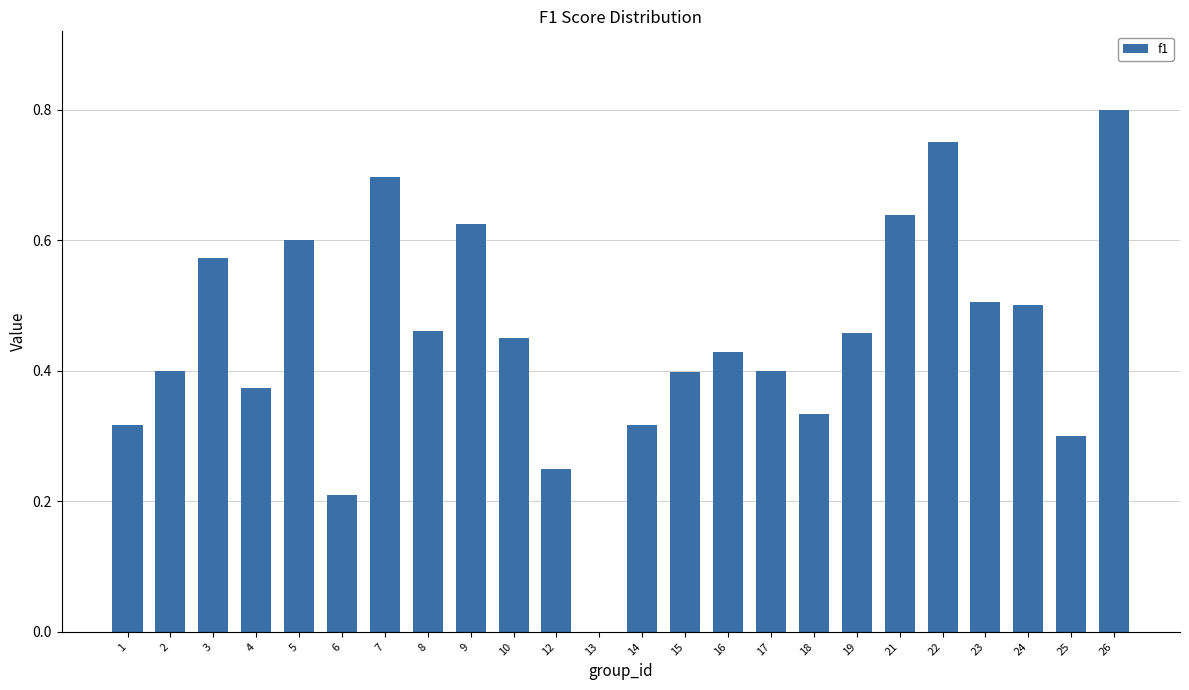

Between 21 and 15, which is larger?

21